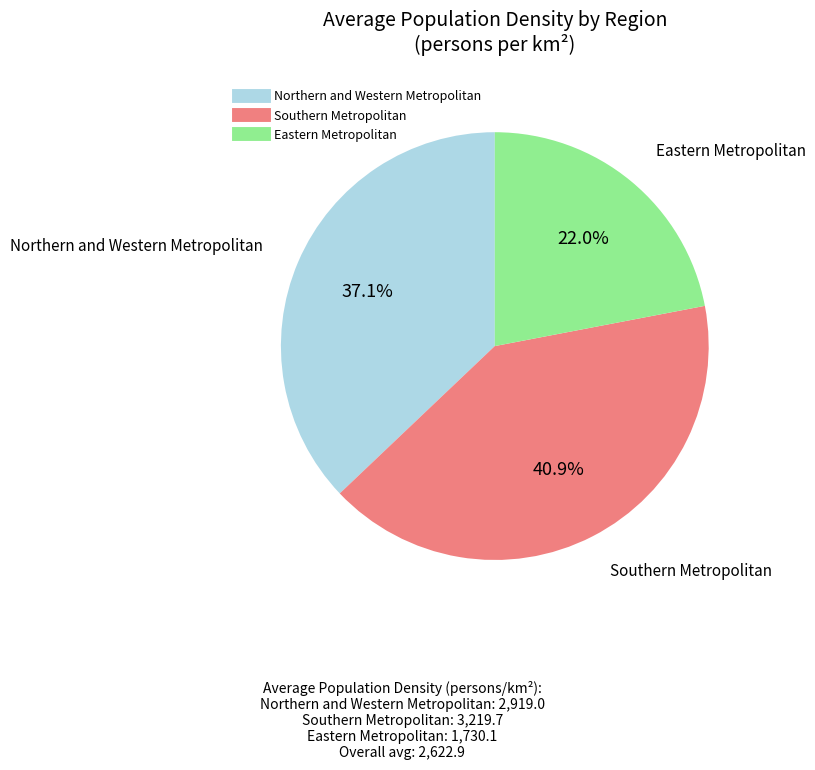

How many segments does this pie chart have?

3